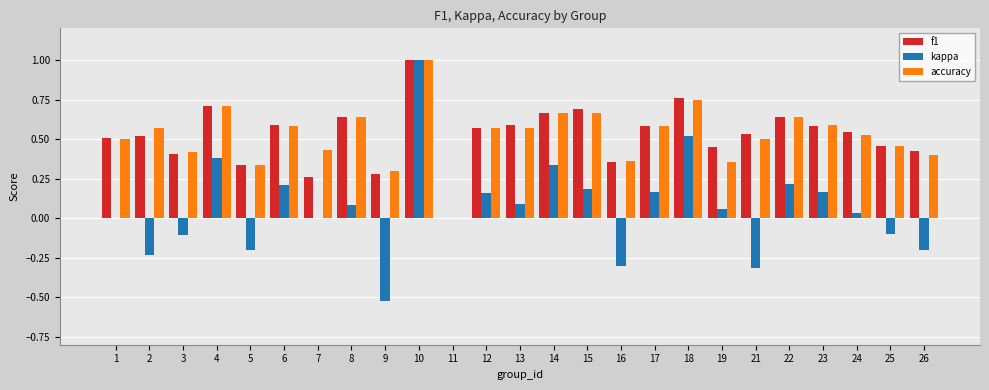

True or false: kappa has a value of -0.8 at 7.

False